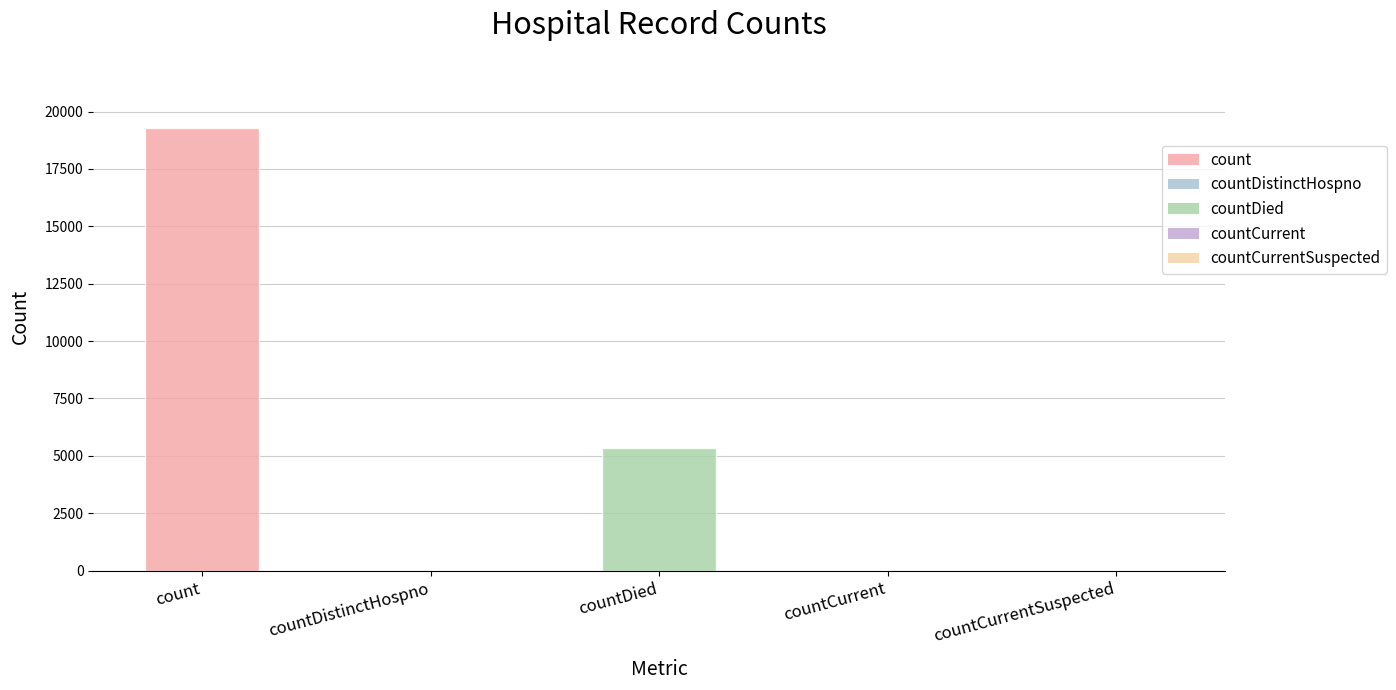

What is the difference between the values at countCurrent and countDistinctHospno?

8